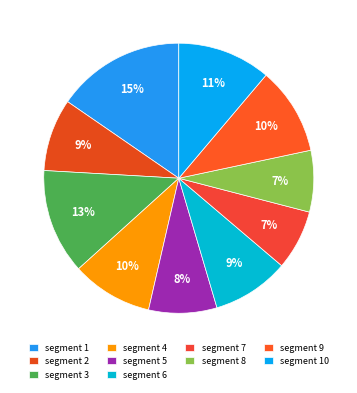

The segment 9 slice represents 3% of the pie. True or false?

False